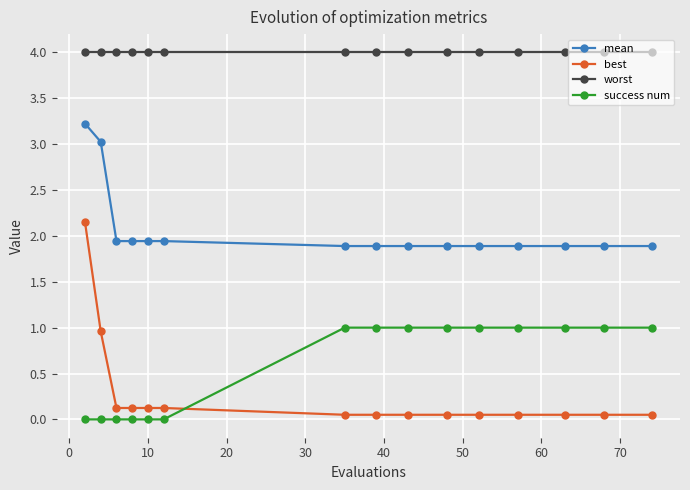

What is the greatest value displayed?

4.0